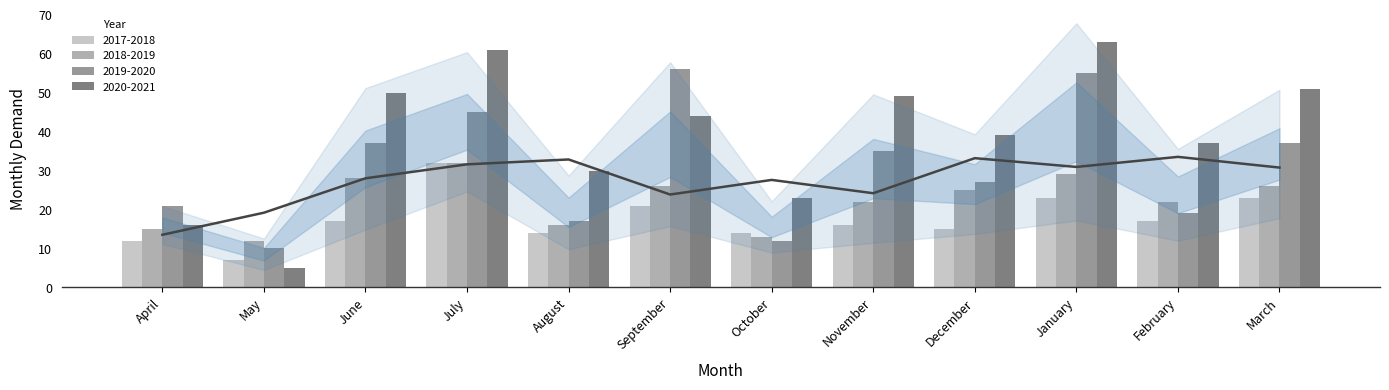

Reading left to right, transcribe all the data shown in this chart.

2017-2018: 12	7	17	32	14	21	14	16	15	23	17	23
2018-2019: 15	12	28	32	16	26	13	22	25	29	22	26
2019-2020: 21	10	37	45	17	56	12	35	27	55	19	37
2020-2021: 16	5	50	61	30	44	23	49	39	63	37	51